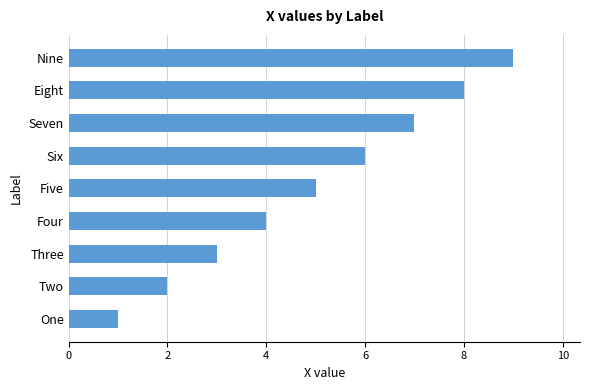

What is the minimum value shown in the chart?

1